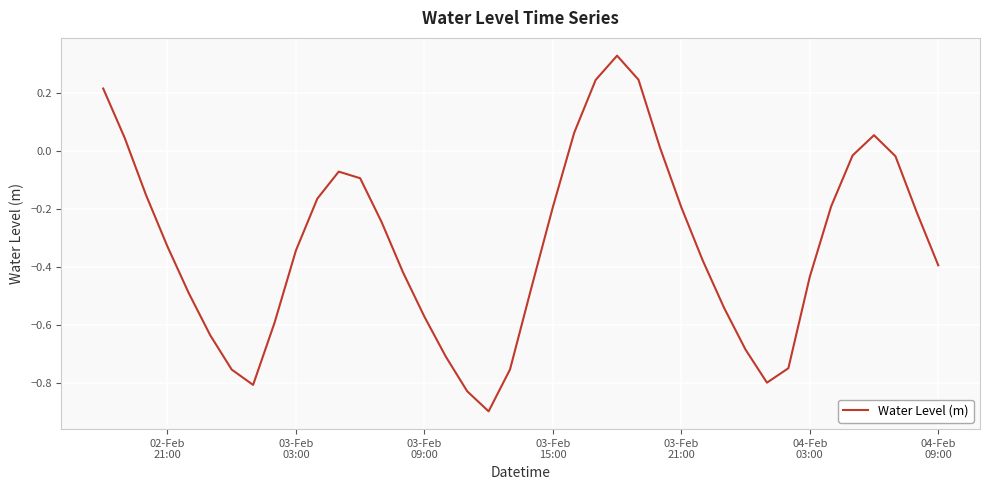

What is the difference between the maximum and minimum values?

1.2